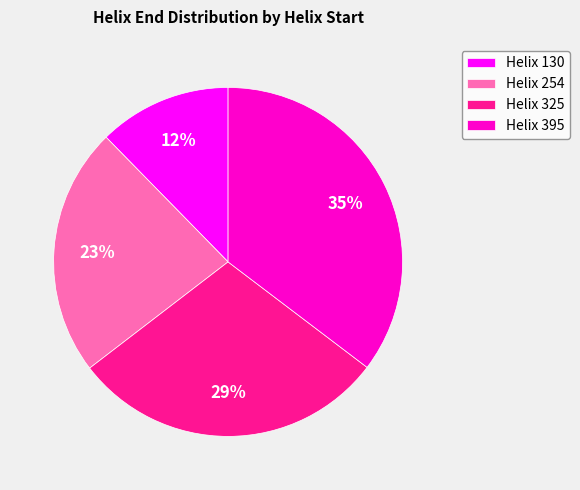

Between Helix 130 and Helix 254, which is larger?

Helix 254